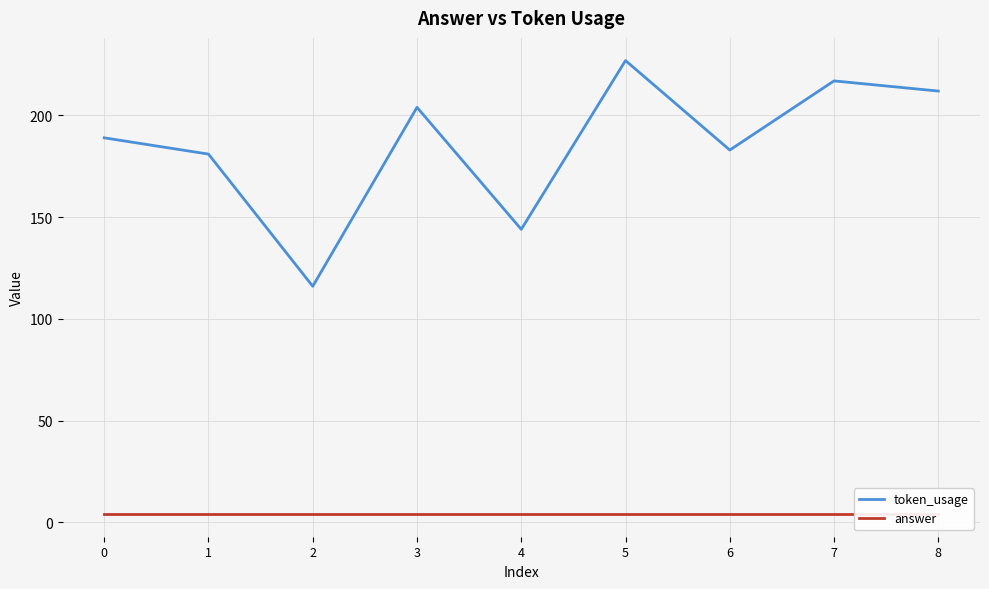

Is this an area chart (filled region under the line)?

No